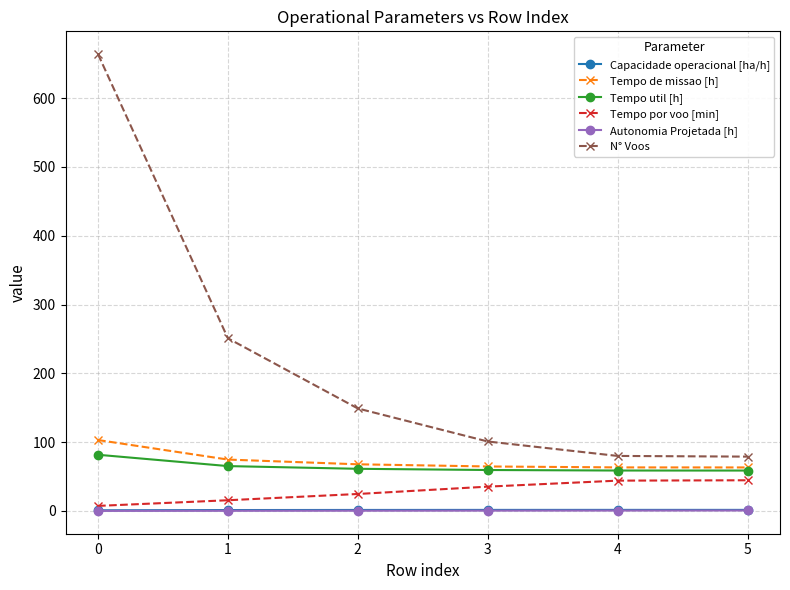

At how many categories does at least one series exceed 308?

1